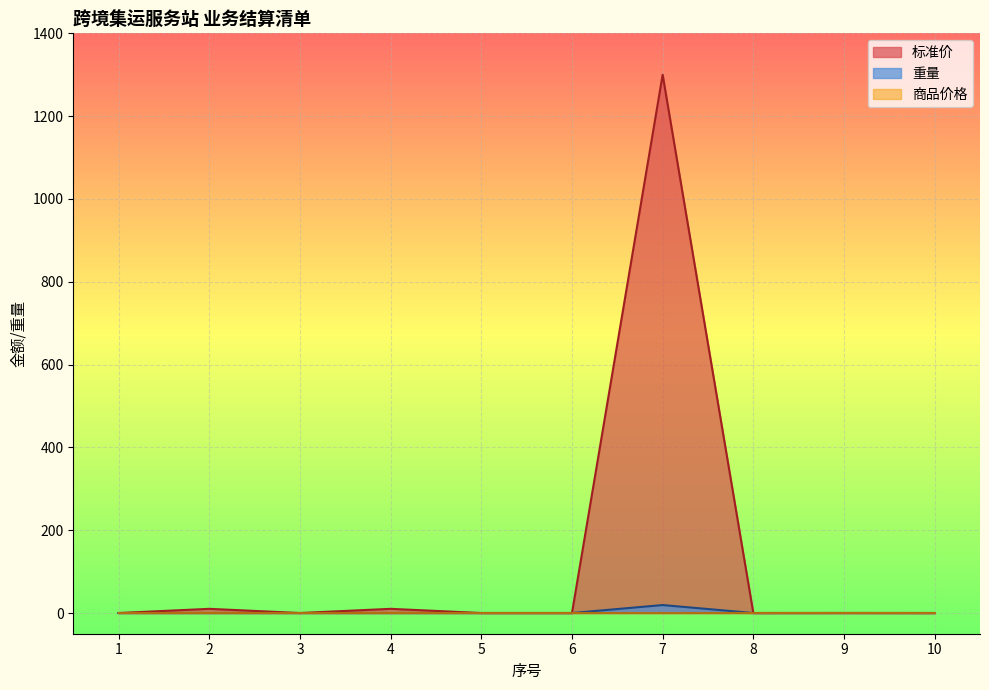

How many lines are shown in the chart?

3